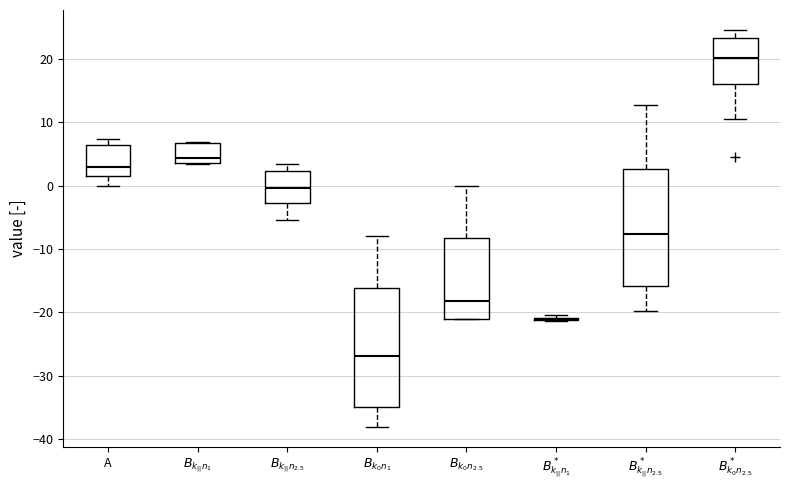

Reading left to right, read every box against the y-axis: the position of its median line, the range the box covers, and the ends of its whiskers. The values are not printed on the chart, so give them approximately, as read against the axis.

A: median 3, box 1 to 6, whiskers 0 to 7
$B_{k_{||}n_1}$: median 4 (just above the box's lower edge), box 4 to 7, whiskers 3 to 7
$B_{k_{||}n_{2.5}}$: median 0, box -3 to 2, whiskers -5 to 4
$B_{k_0 n_1}$: median -27, box -35 to -16, whiskers -38 to -8
$B_{k_0 n_{2.5}}$: median -18, box -21 to -8, whiskers -21 to 0
$B^*_{k_{||}n_1}$: box collapsed to a line at -21, whiskers -21 to -20
$B^*_{k_{||}n_{2.5}}$: median -8, box -16 to 3, whiskers -20 to 13
$B^*_{k_0 n_{2.5}}$: median 20, box 16 to 23, whiskers 11 to 25